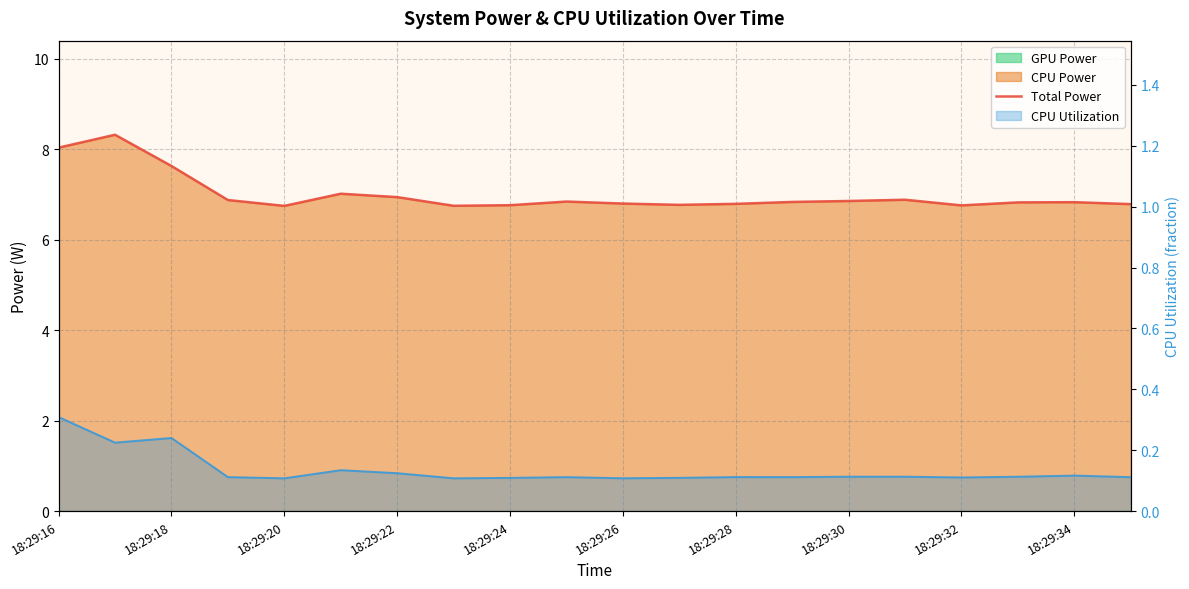

Where is CPU Utilization line nearest to the value 0?

18:29:20